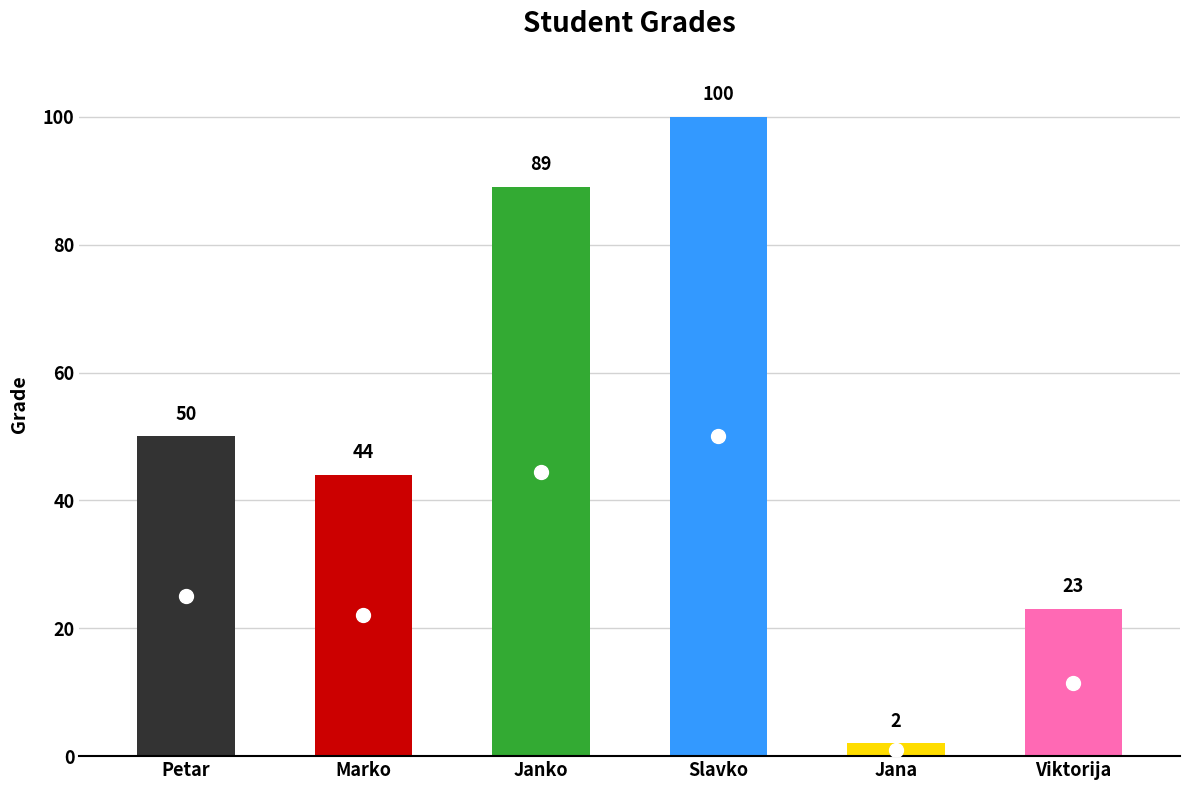

What is the label of the 5th point from the left?

Jana